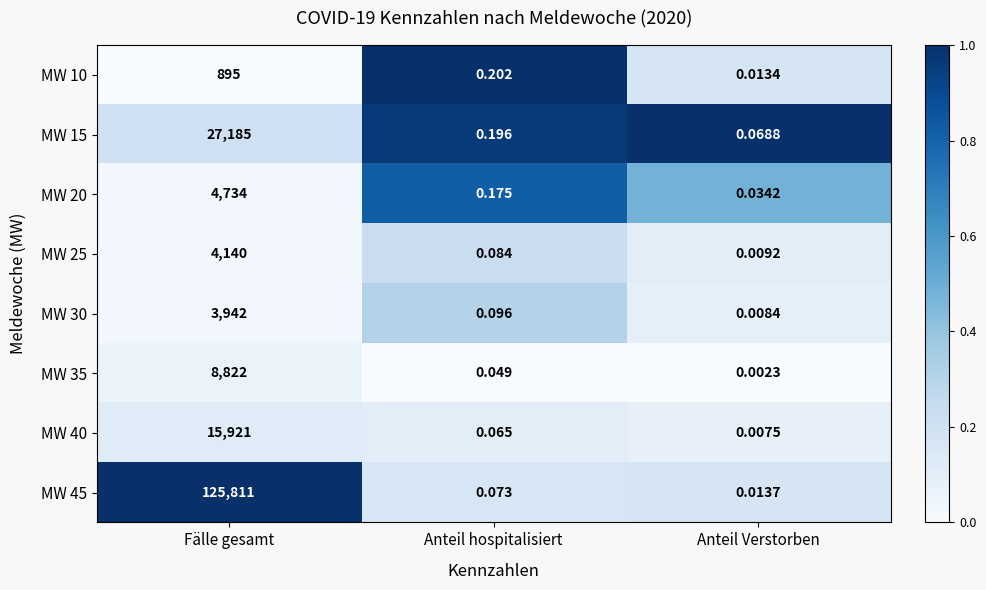

At Anteil Verstorben, list the series in order from largest to smallest.

MW 15, MW 20, MW 45, MW 10, MW 25, MW 30, MW 40, MW 35